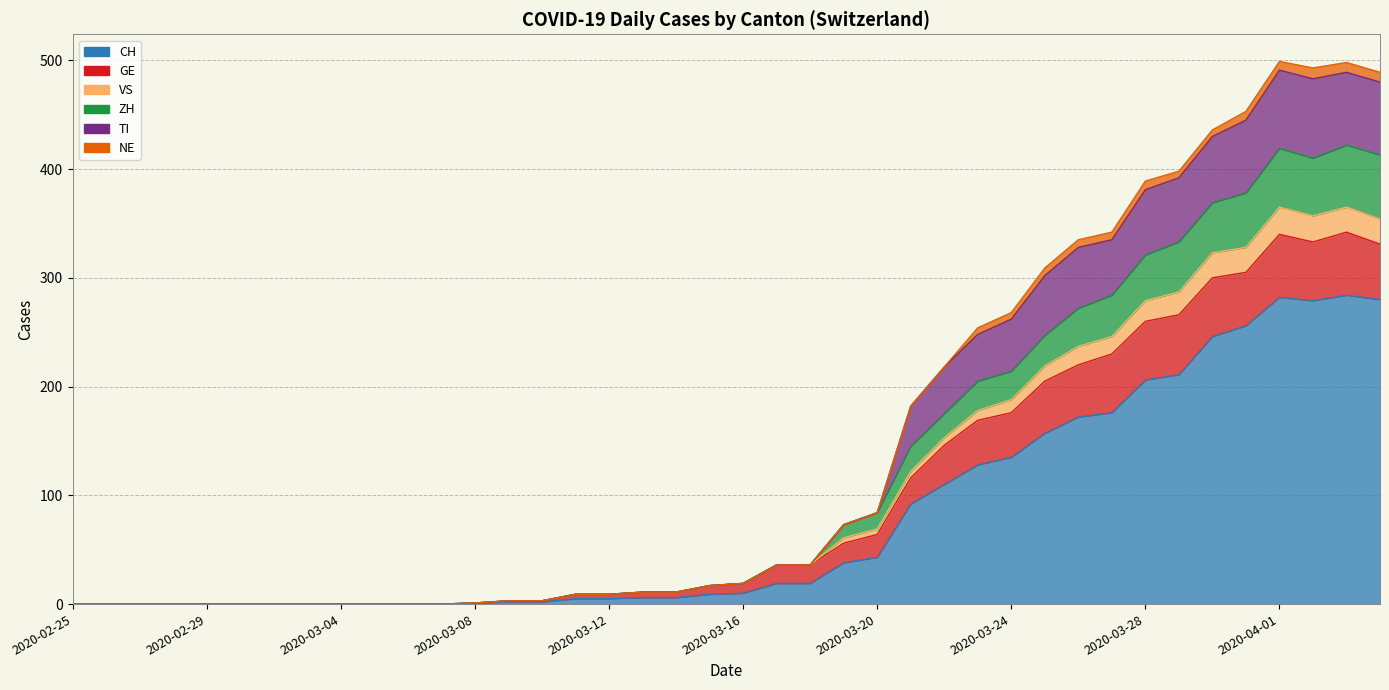

What is the approximate value of CH at 2020-03-28?

206